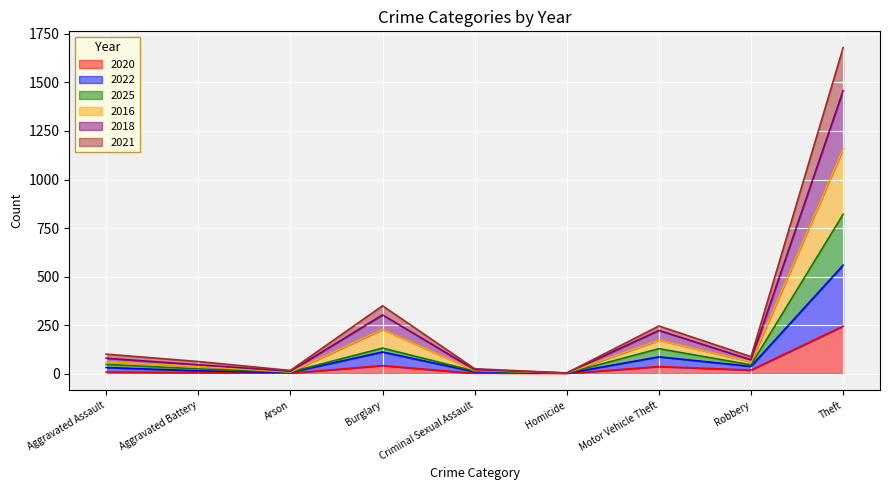

True or false: 2025 and 2016 cross at least once.

False